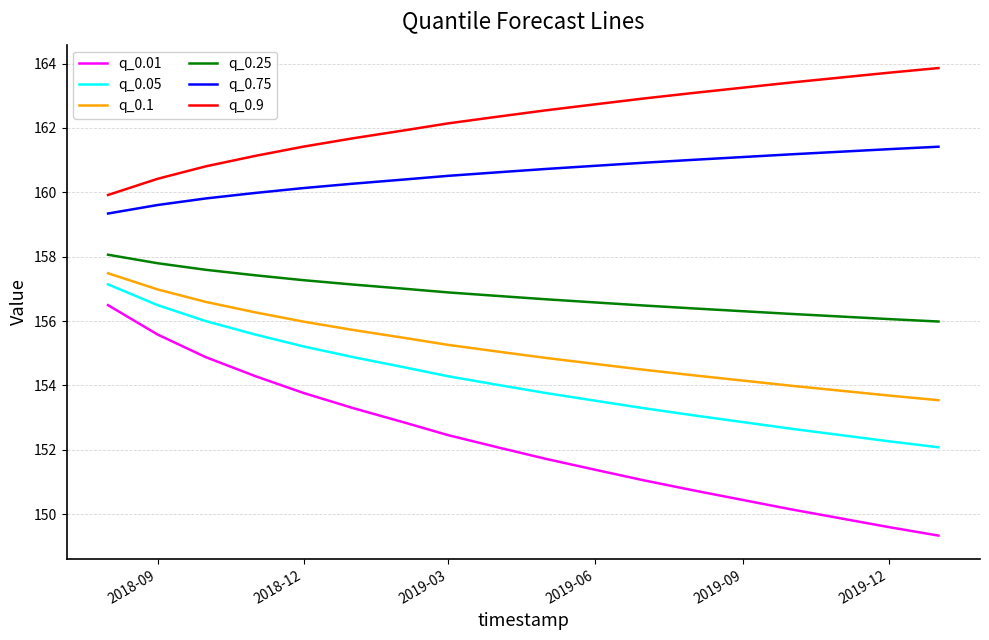

What is the difference between the maximum and minimum values in the q_0.9 series?

3.9